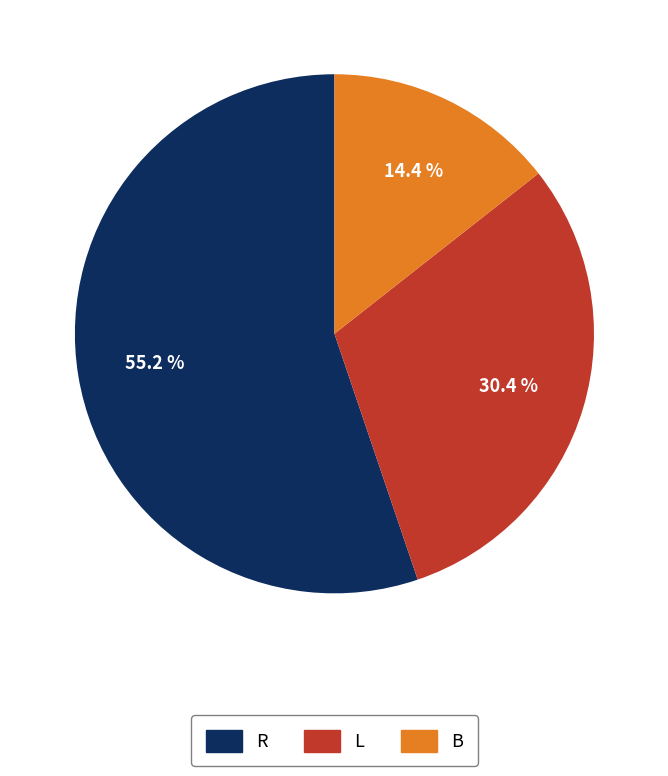

Does B represent more than half of the total?

No